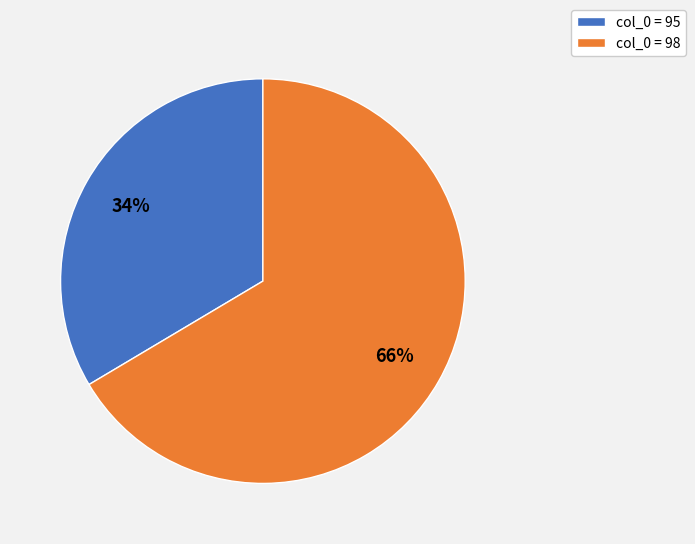

To the nearest percent, what is the average slice percentage?

50%